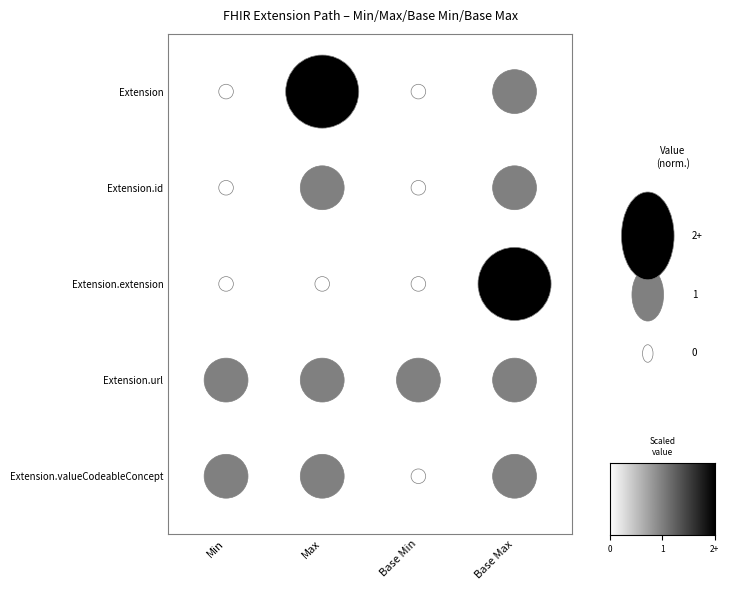

Which series changed the most between 0 and 2?

Extension.valueCodeableConcept